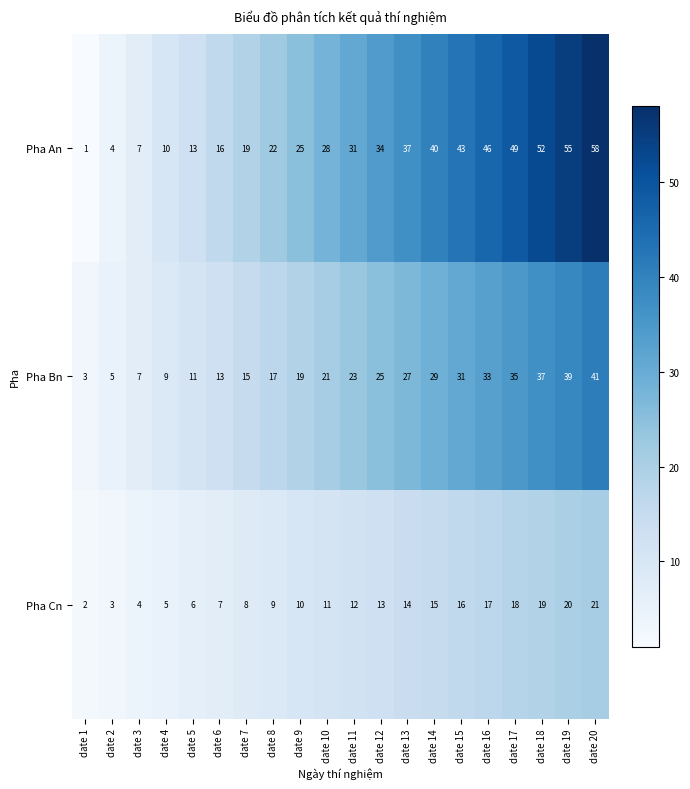

The Pha Bn series shows 39 at date 19. True or false?

True